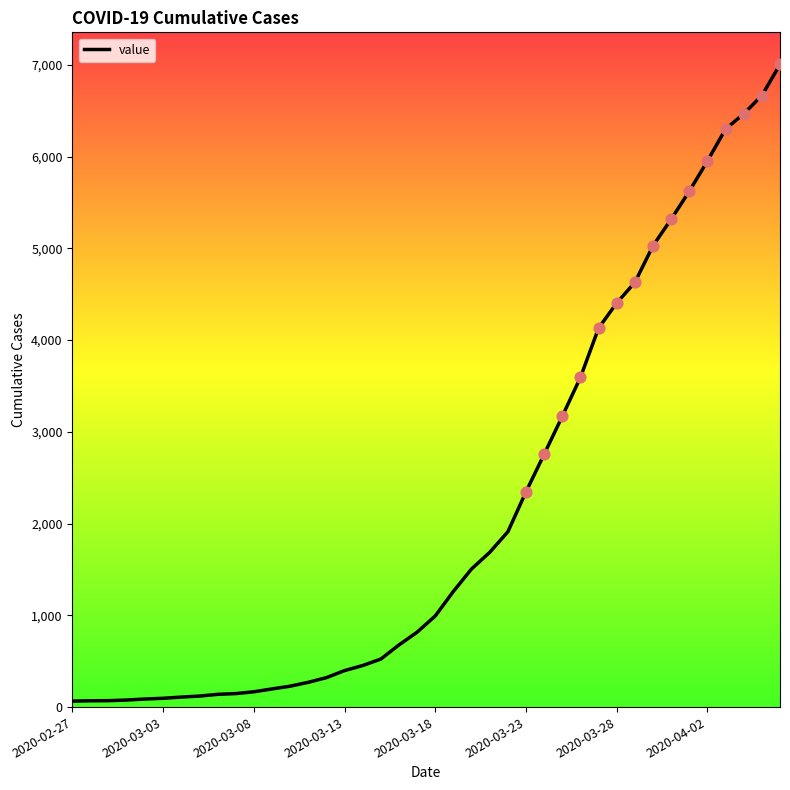

What is the greatest value displayed?

7005